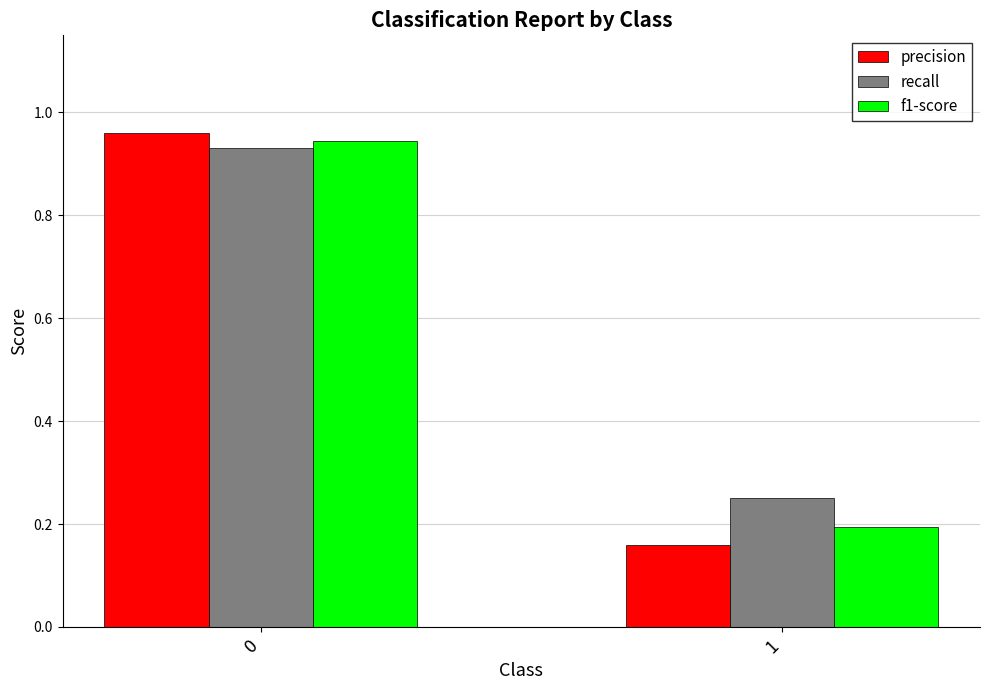

Which series changed the most between 0 and 1?

precision